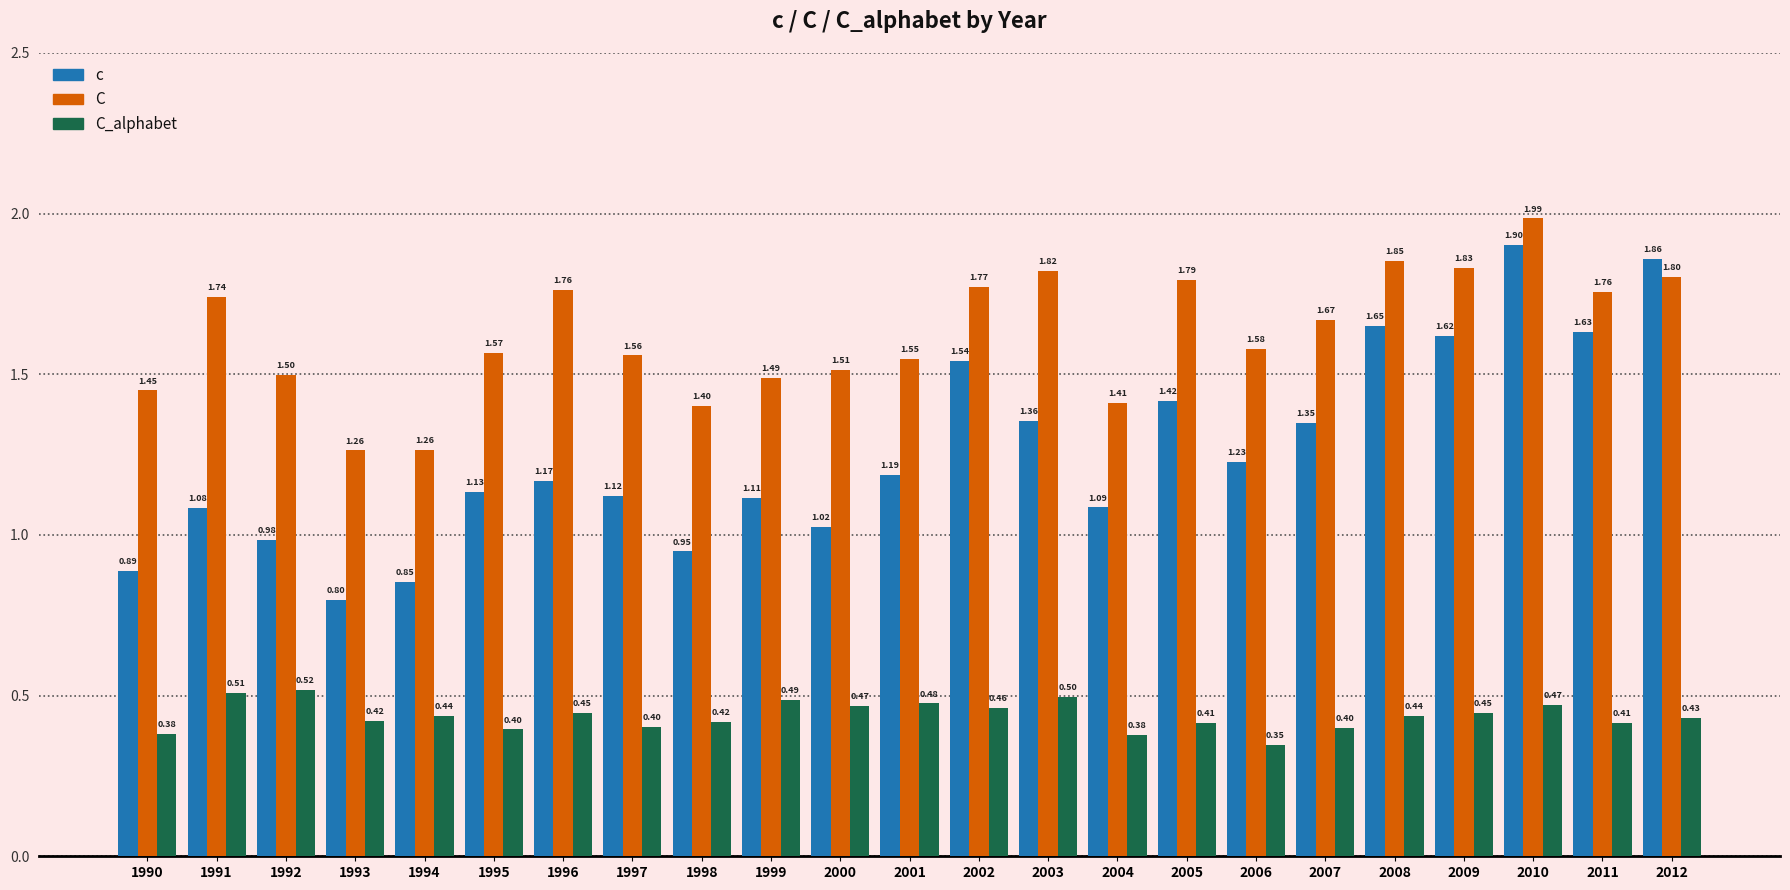

At which label does C_alphabet reach its minimum?

2006